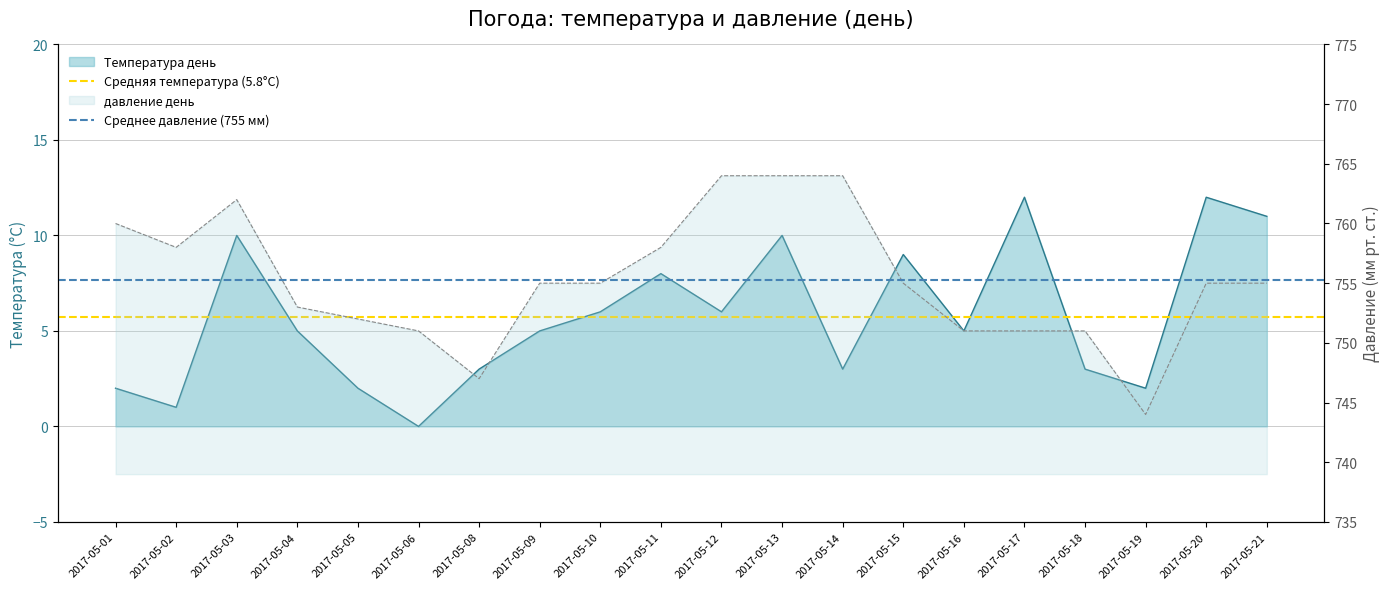

What is the value of the Среднее давление (755 мм) point at the 1st from the left?

755.2